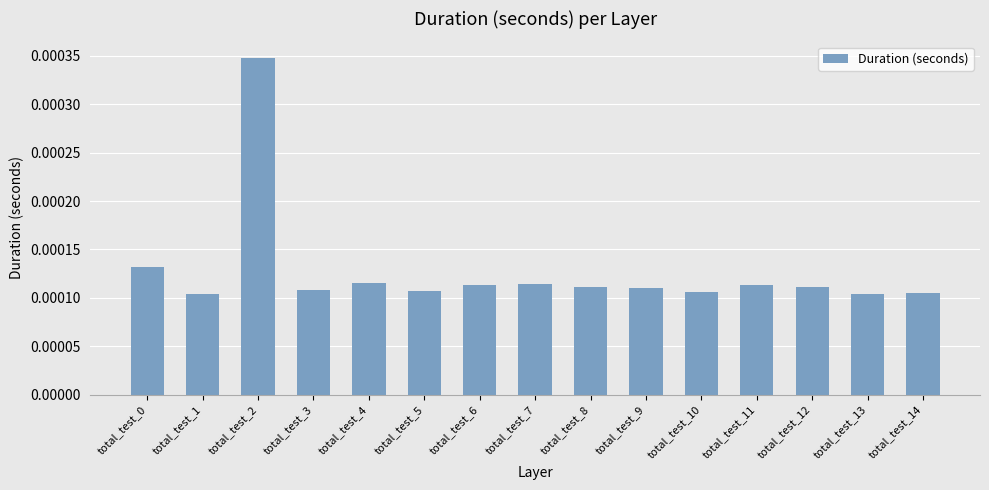

Count the values in the range 0 to 1.

15